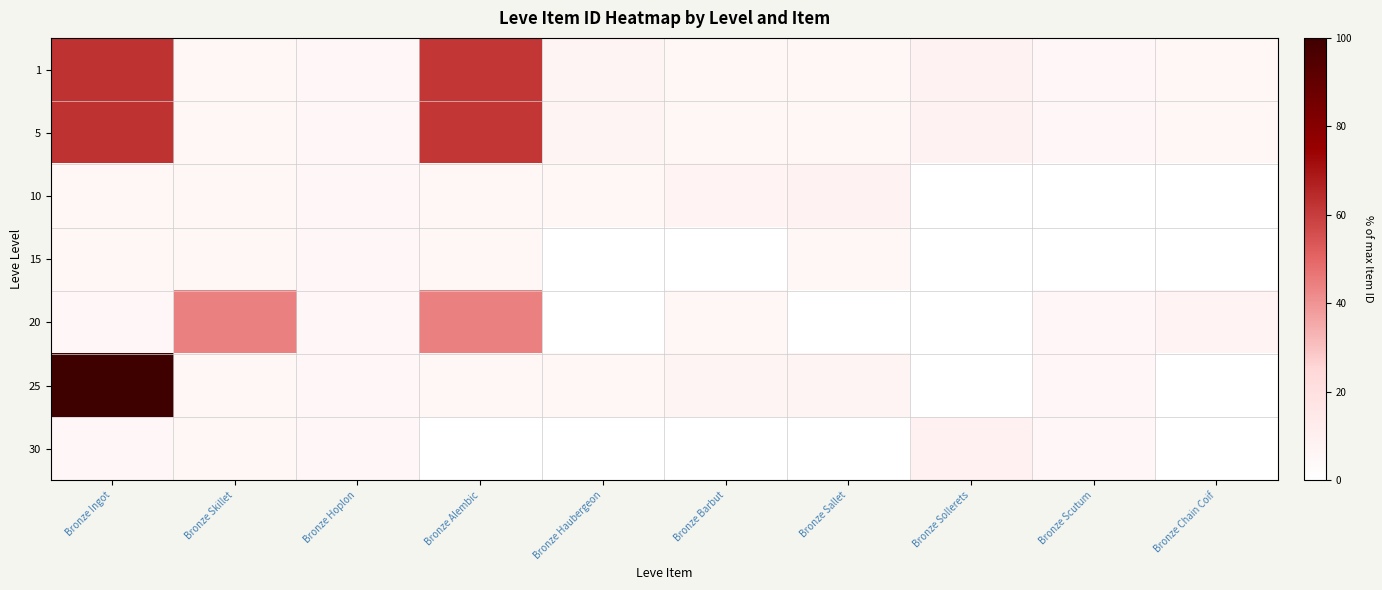

At Bronze Scutum, list the series in order from largest to smallest.

20, 25, 30, 1, 5, 10, 15